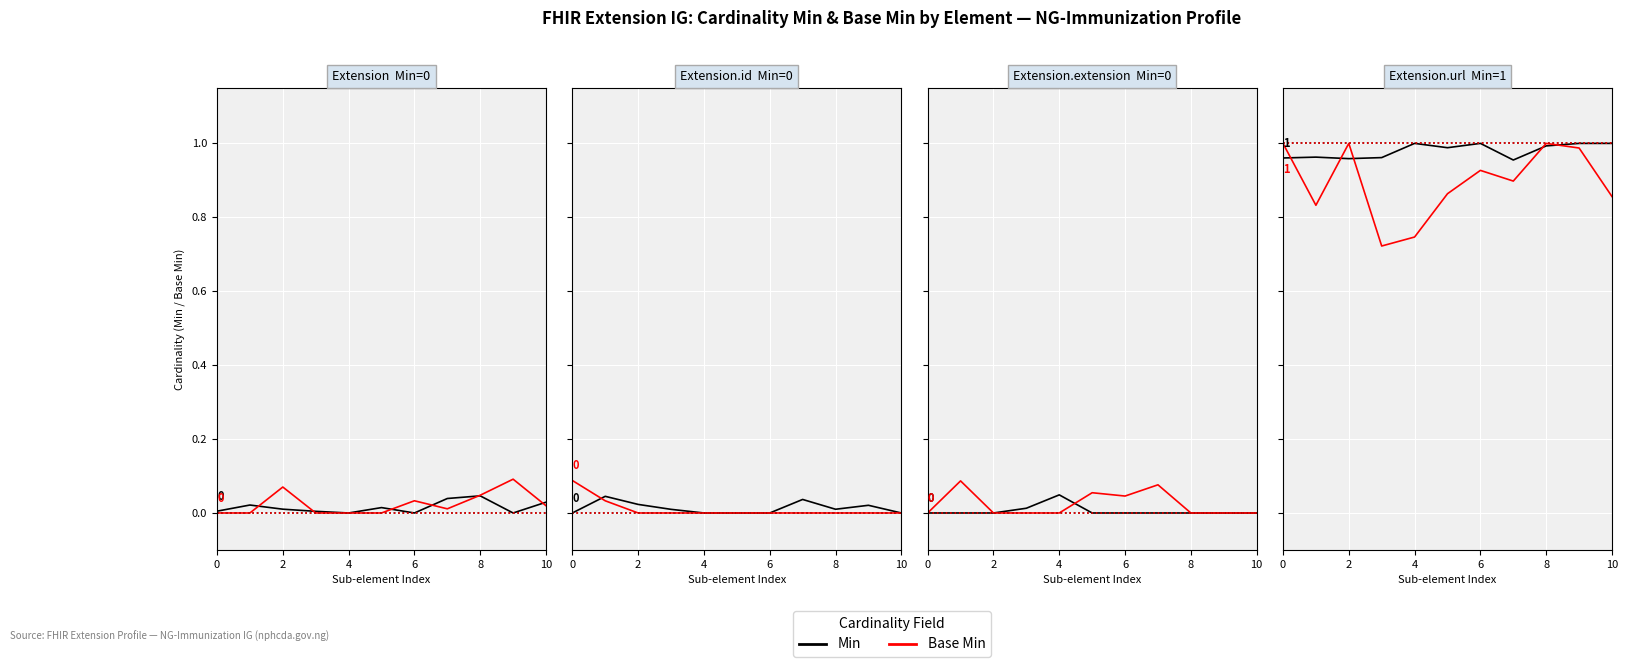

Reading left to right, extract all data points from this chart.

Min: 1.0	1.0	1.0	1.0	1.0	1.0	1.0	1.0	1.0	1.0	1.0
Base Min: 1.0	0.8	1.0	0.7	0.7	0.9	0.9	0.9	1.0	1.0	0.9